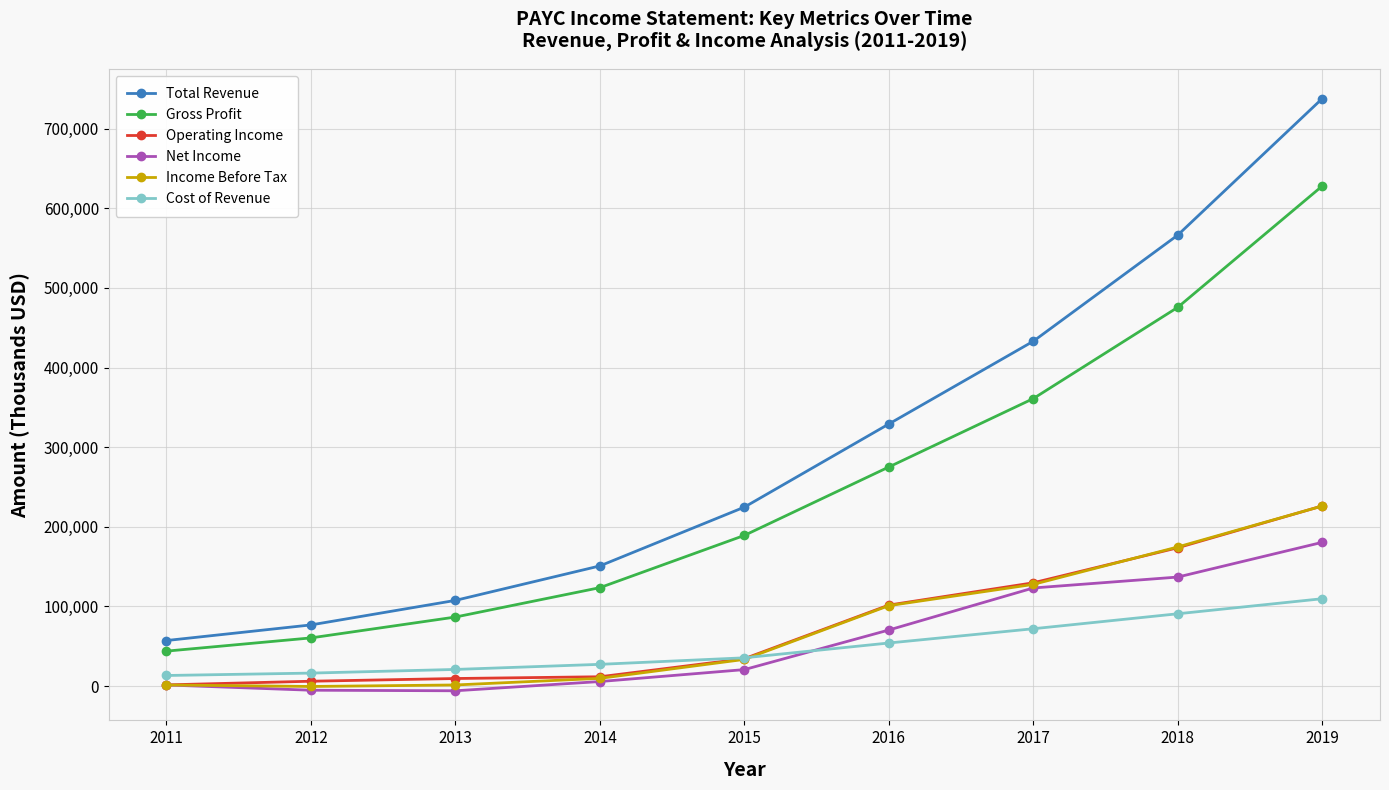

Which series has the largest total across all categories?

Total Revenue